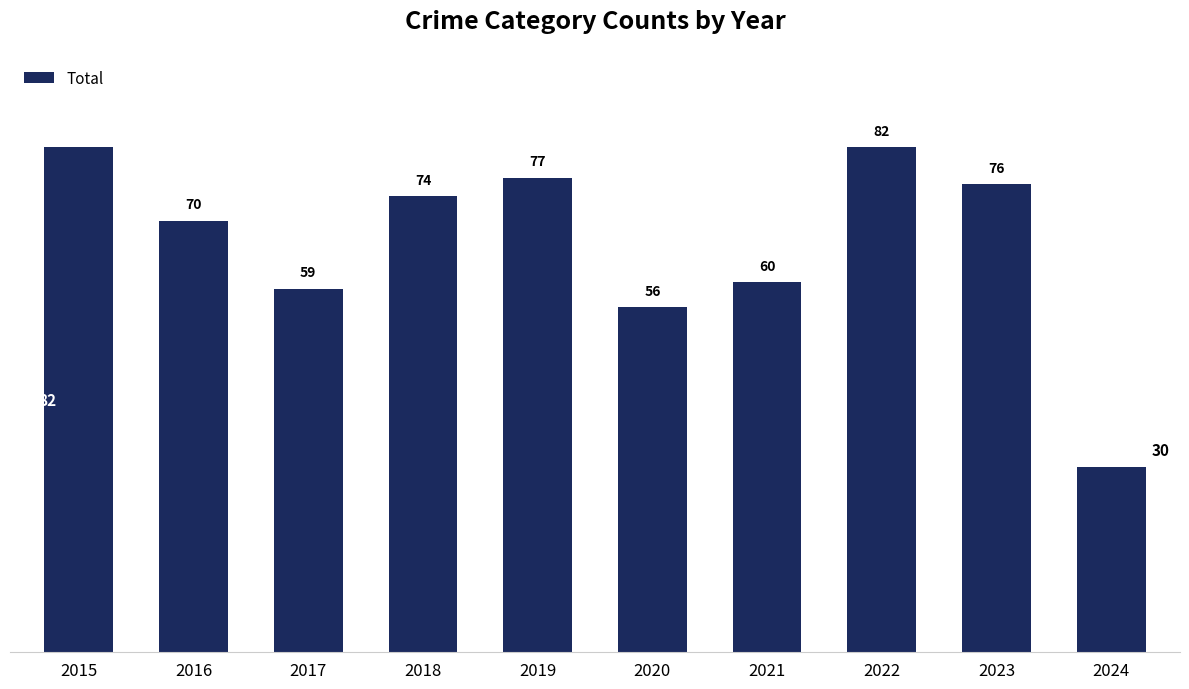

What is the value of the 9th bar from the left?

76